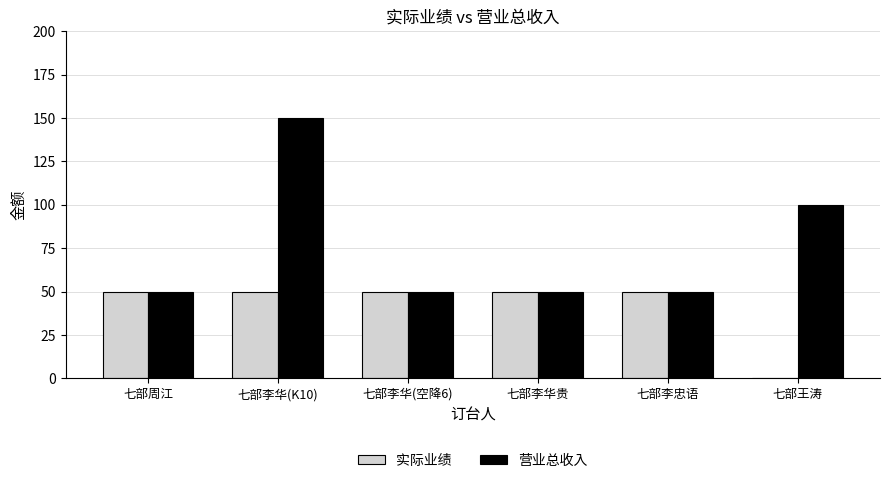

How many groups of bars are there?

6